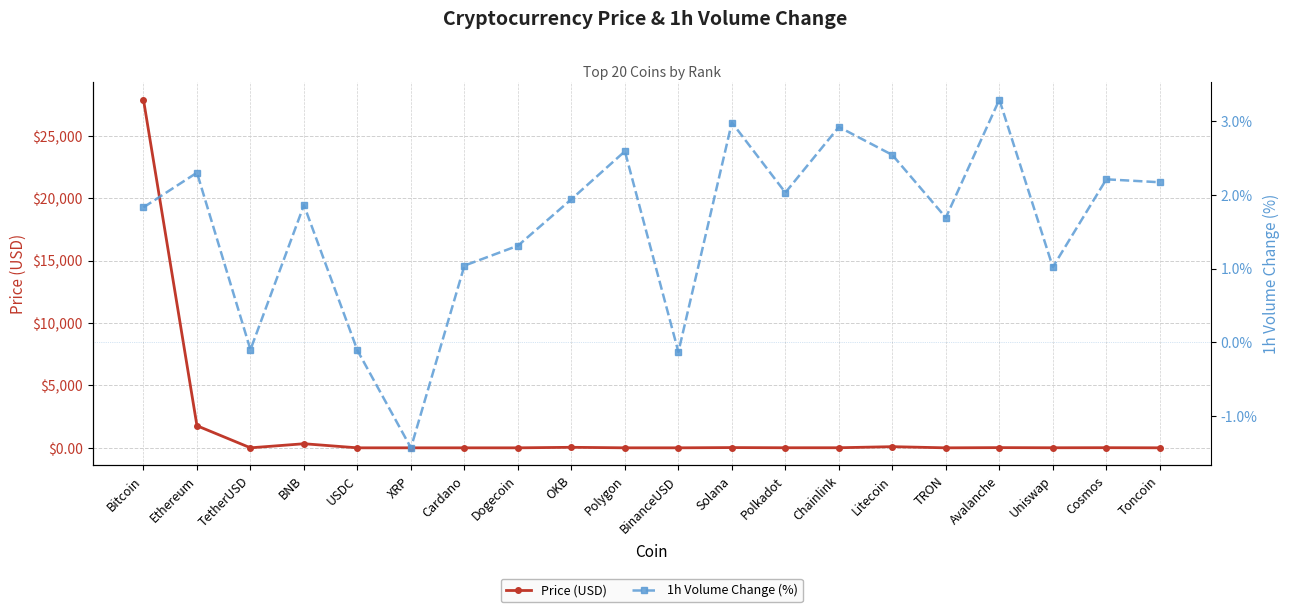

What is the minimum value shown in the chart?

-1.4